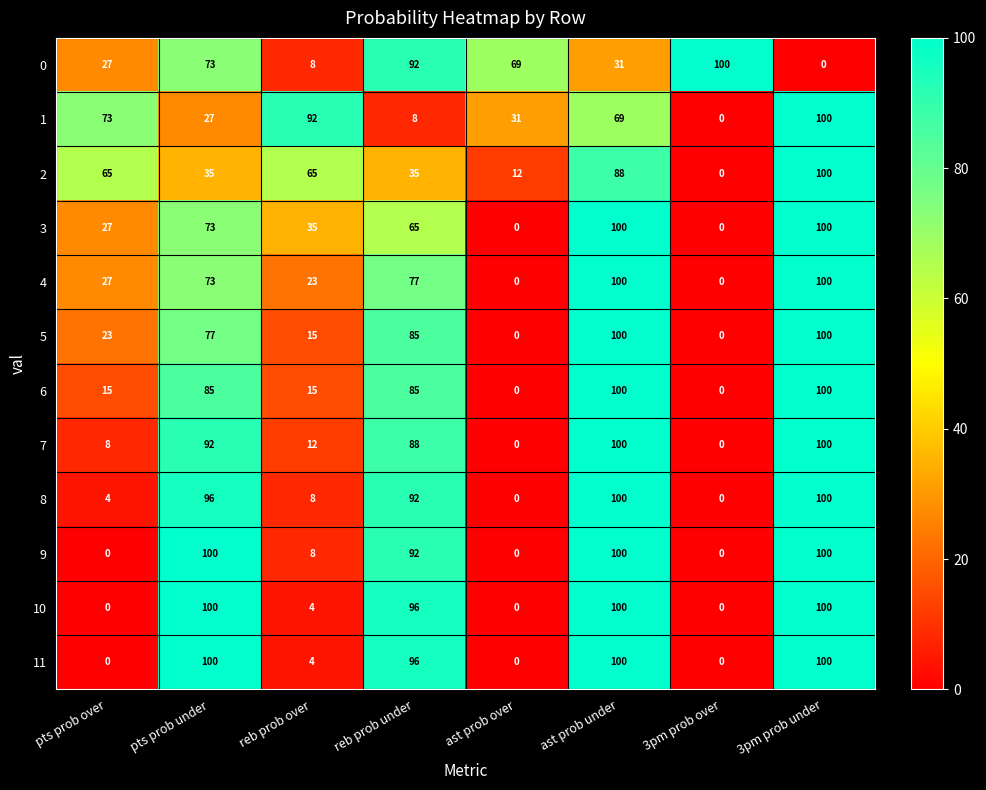

What is the total value across all series at reb prob under?

911